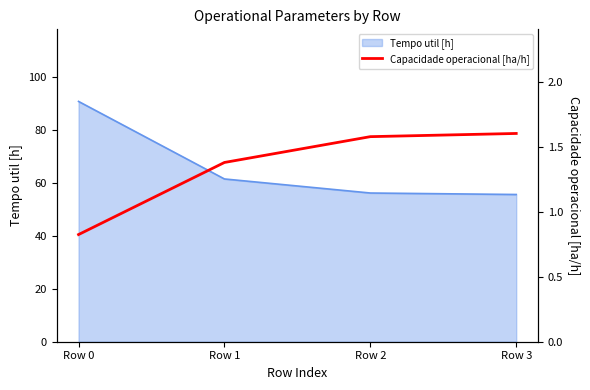

What is the highest value of the Tempo util [h] series?

90.9